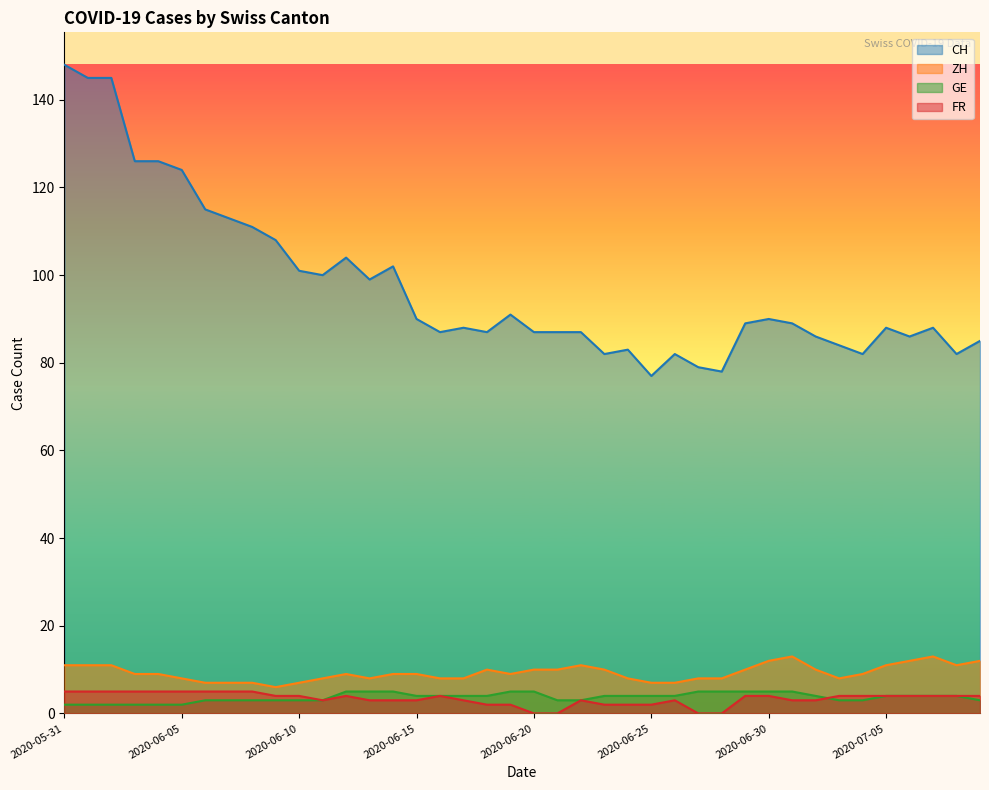

What is the approximate value of ZH at 2020-07-04?

9